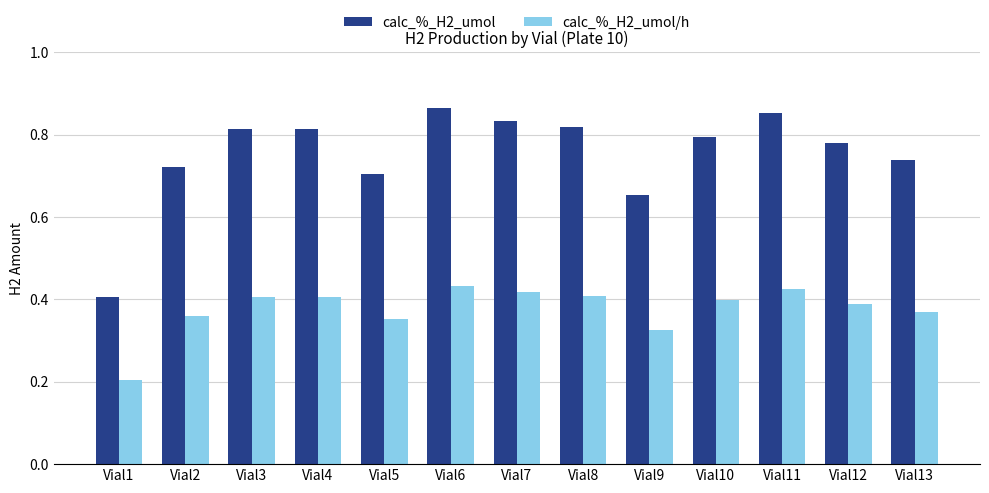

Which series has the largest range (max minus min)?

calc_%_H2_umol